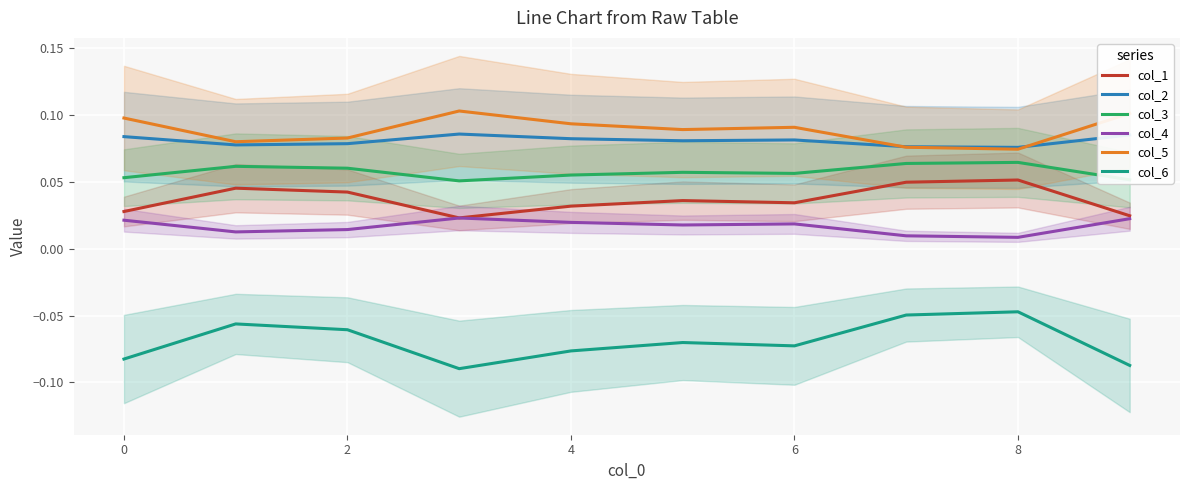

True or false: col_4 and col_3 cross at least once.

False